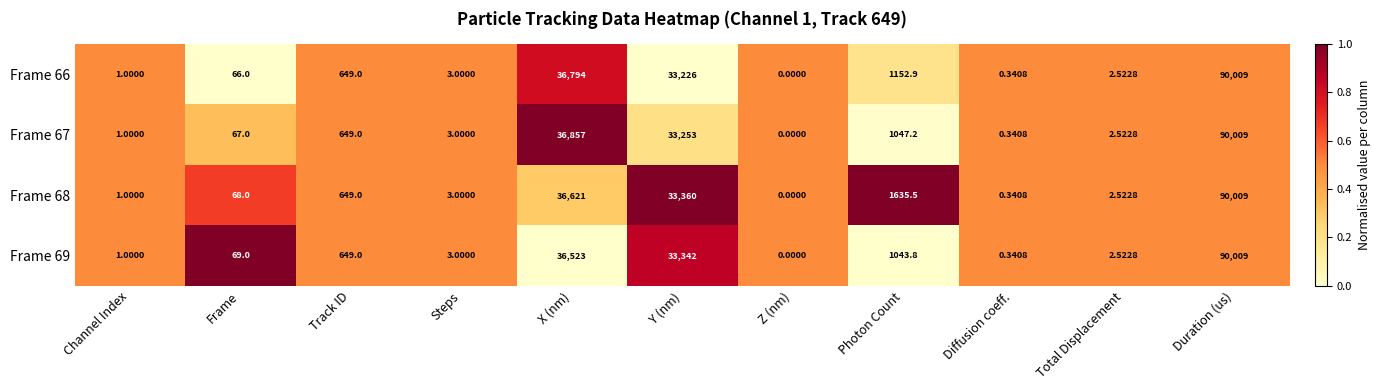

At which label does Frame 68 reach its minimum?

Z (nm)